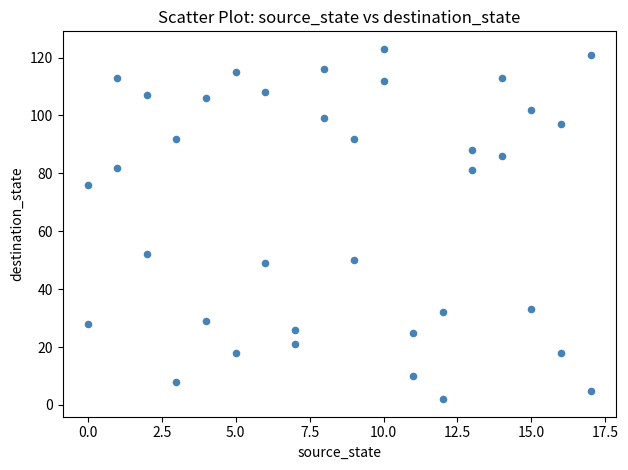

What is the range of X values (max minus min)?

17